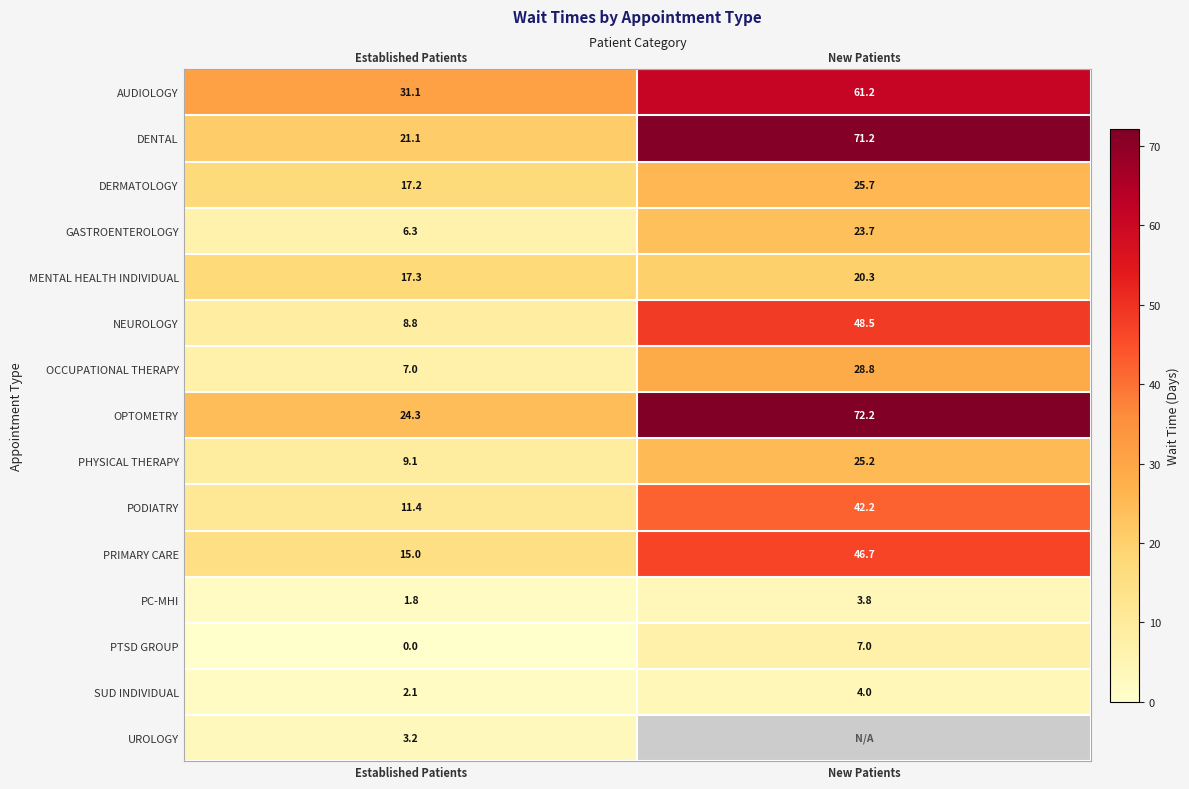

What is the sum of all OCCUPATIONAL THERAPY values?

35.8